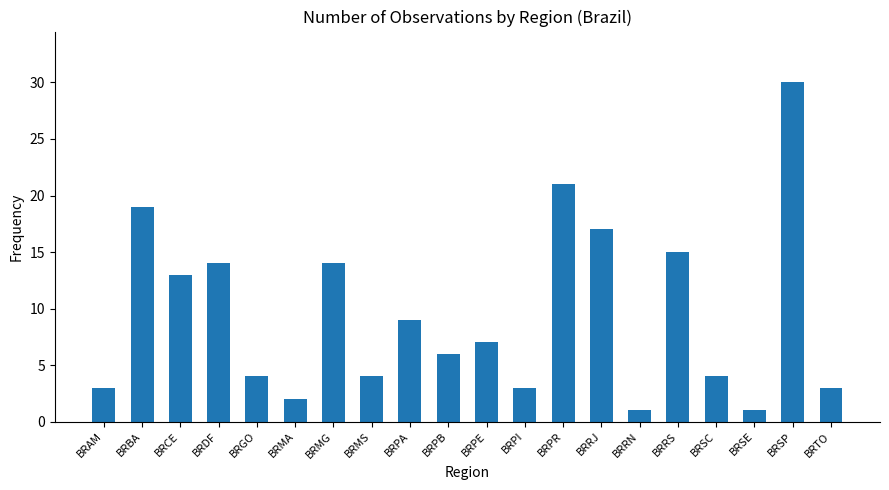

What position from the right is BRRN?

6